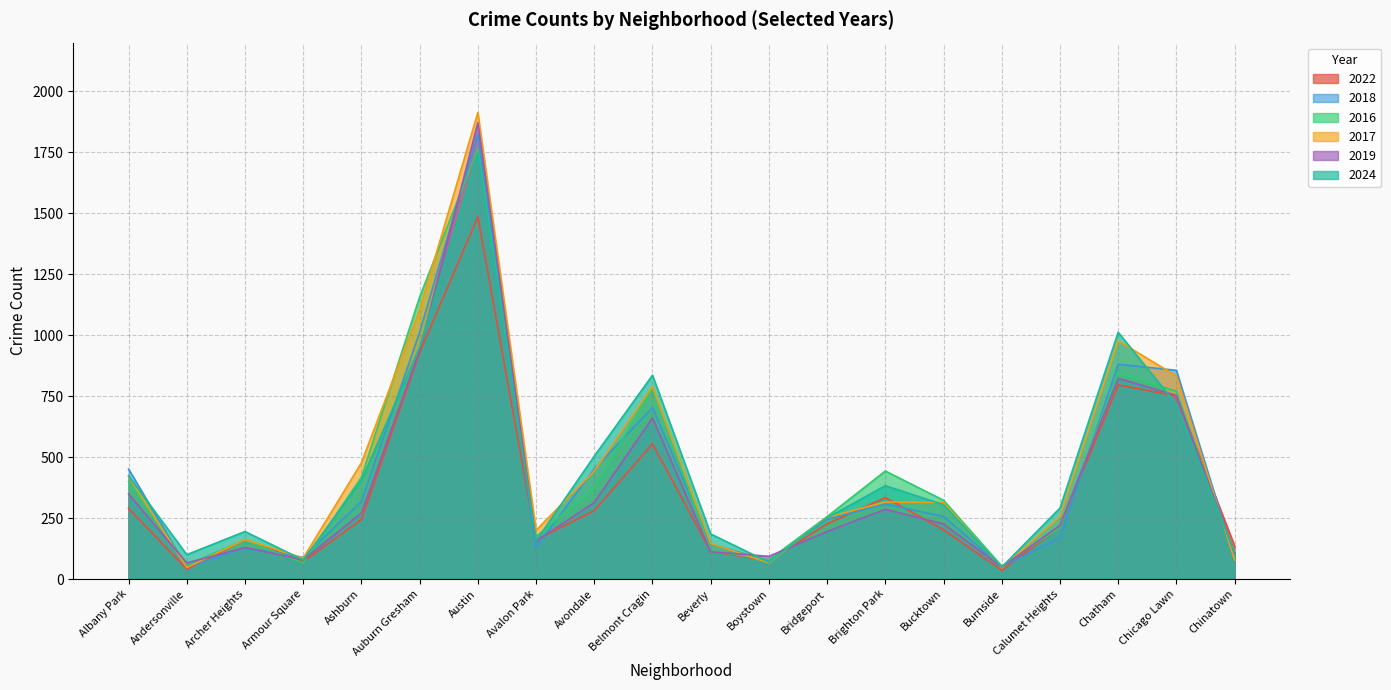

What is the sum of the 2024 values at Calumet Heights and Bucktown?

596